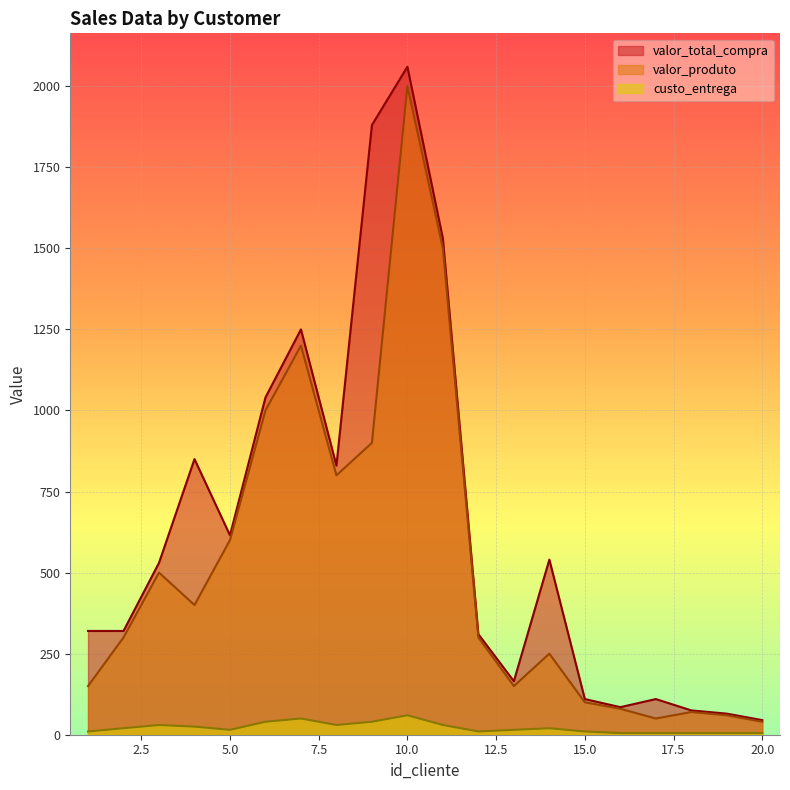

Which has a higher value, 5 or 15?

5